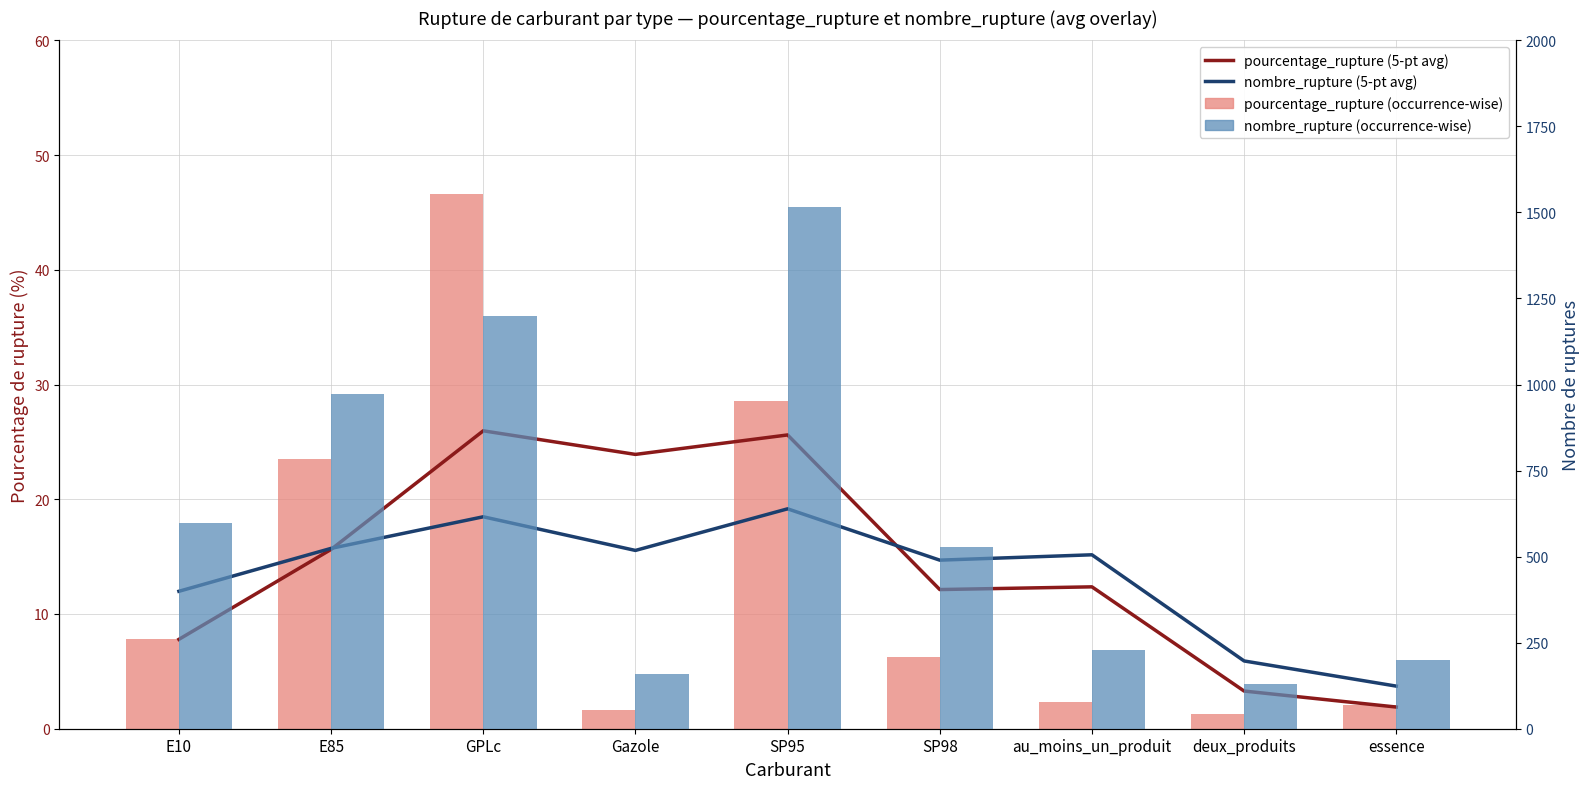

What is the lowest value of the nombre_rupture (5-pt avg, /50) series?

3.7